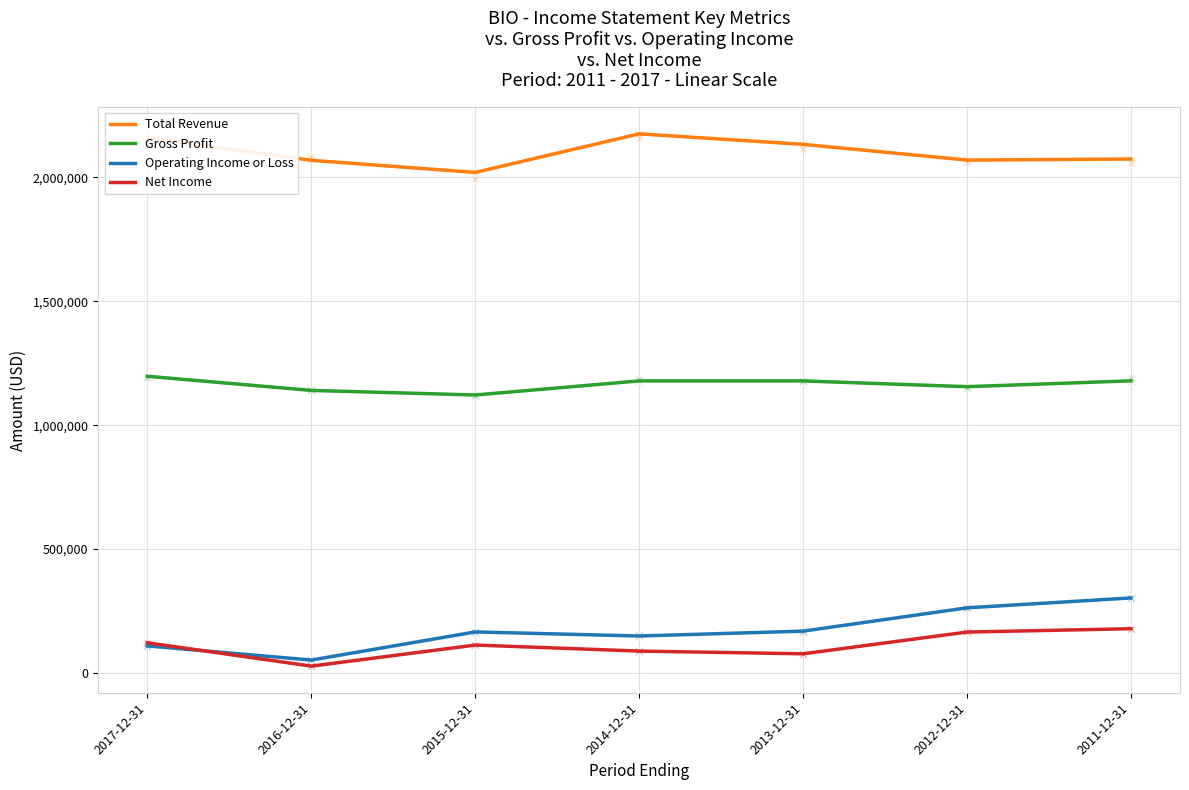

At how many categories does at least one series exceed 1675406?

7